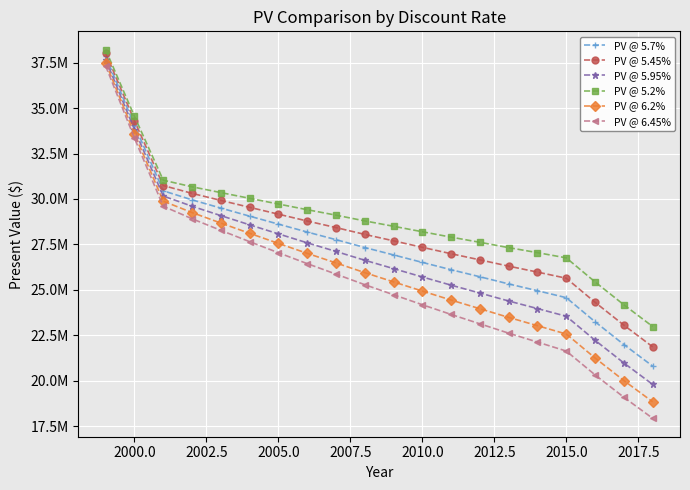

Does the chart have visible grid lines?

Yes